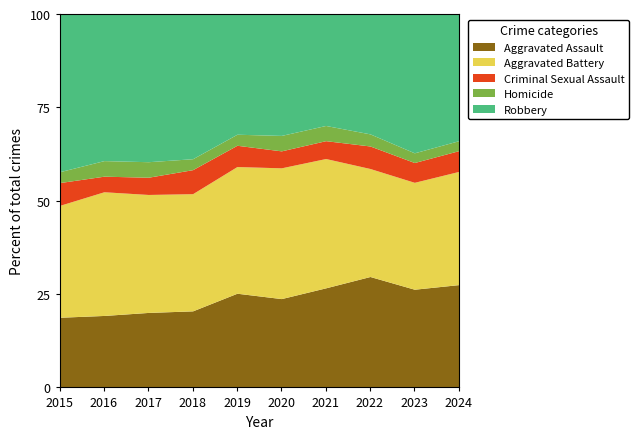

Is it true that Aggravated Battery equals 248 at 2018?

False